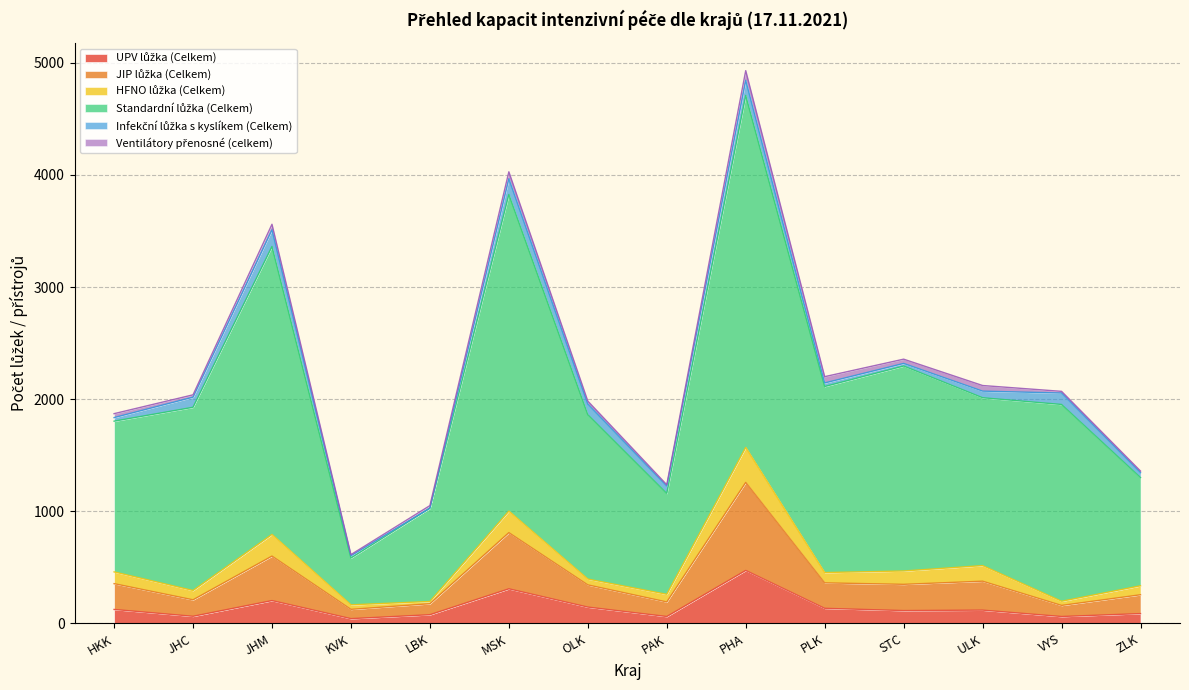

How many lines are shown in the chart?

6